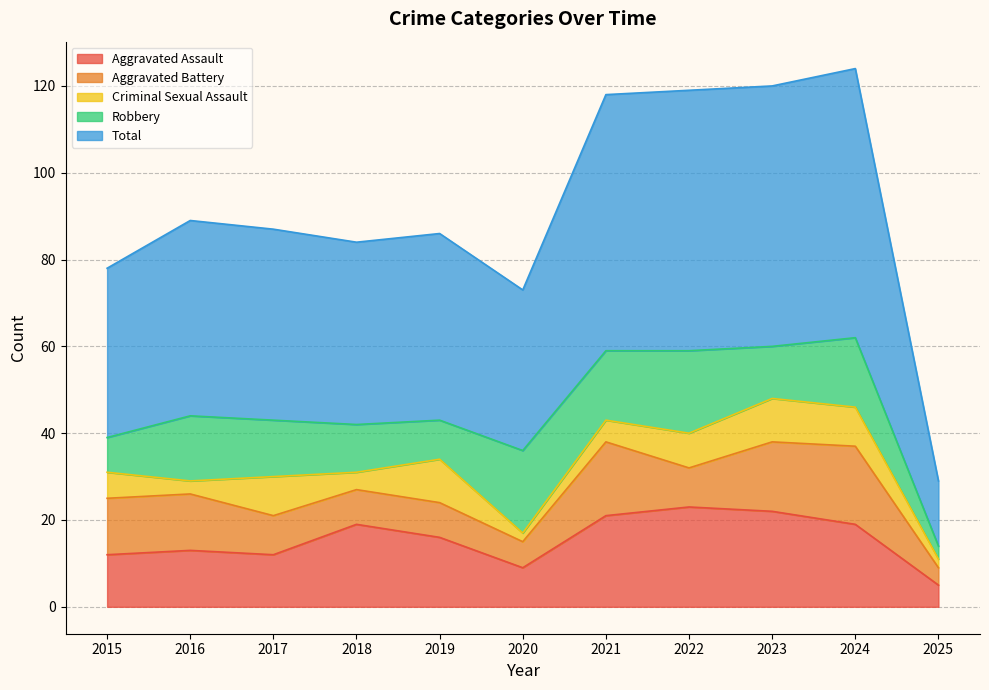

Which category has the highest value in the Aggravated Assault series?

2022